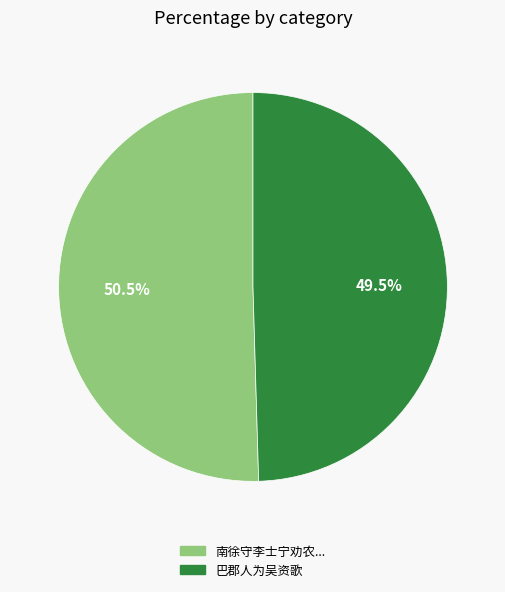

Which category has the smallest portion of the pie?

巴郡人为吴资歌